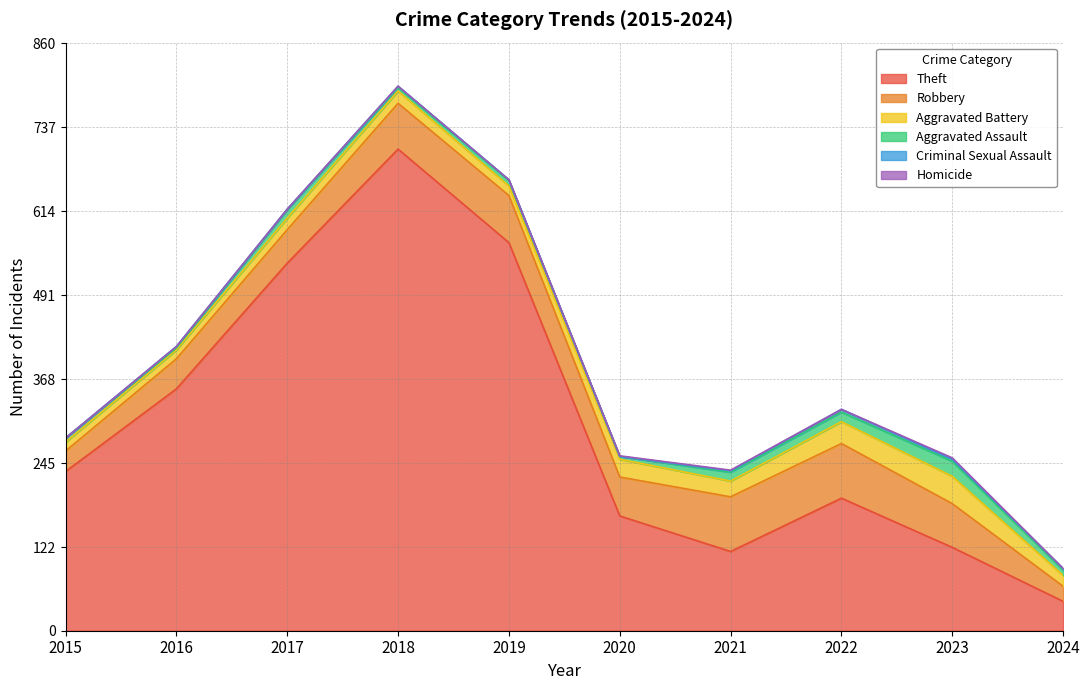

The value of Criminal Sexual Assault at 2022 is 4. True or false?

True